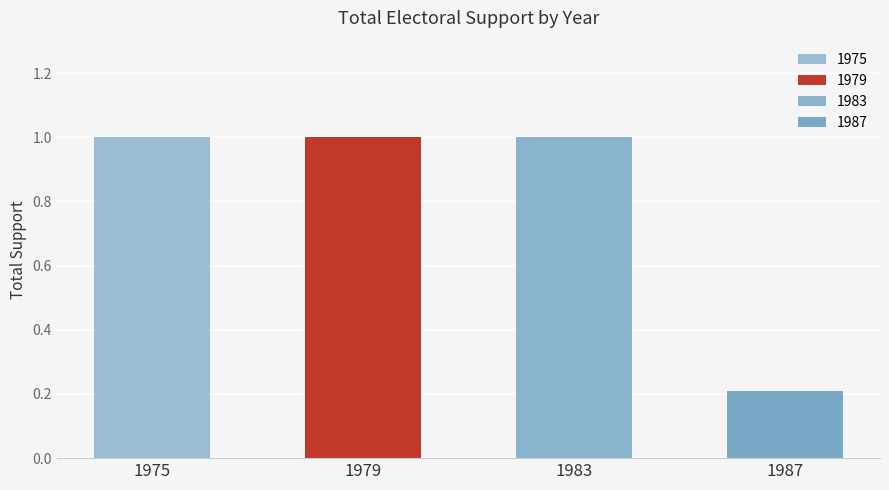

What are all the series names shown in the legend?

1975, 1979, 1983, 1987